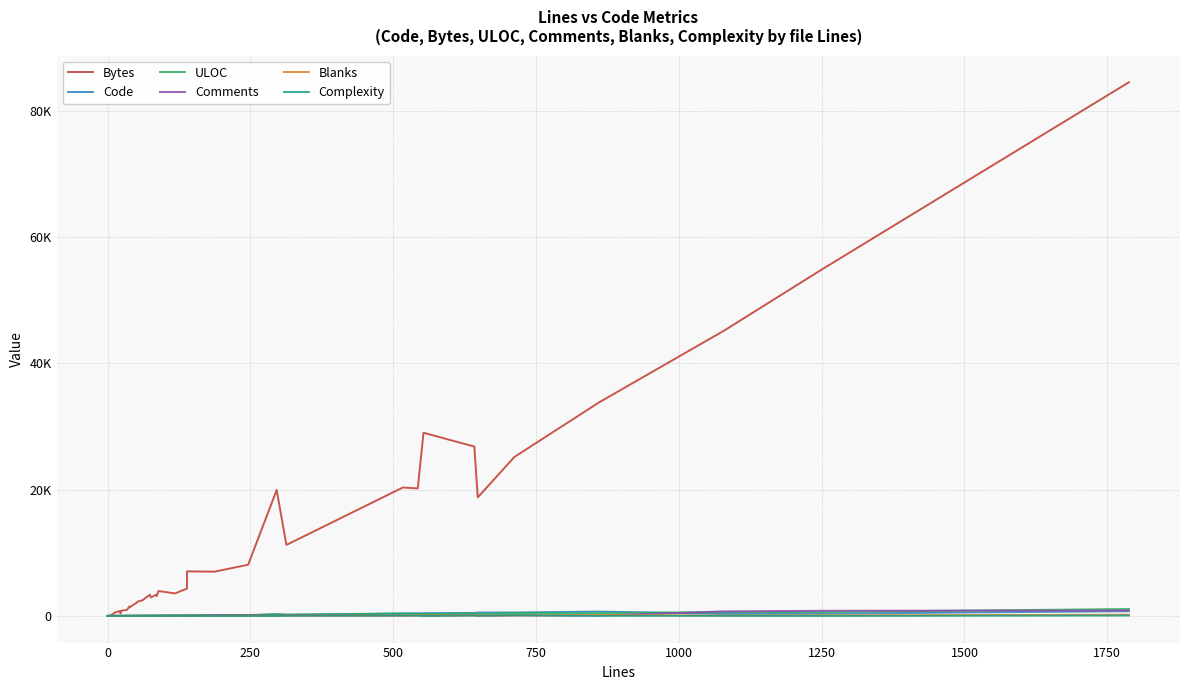

How many lines are shown in the chart?

6